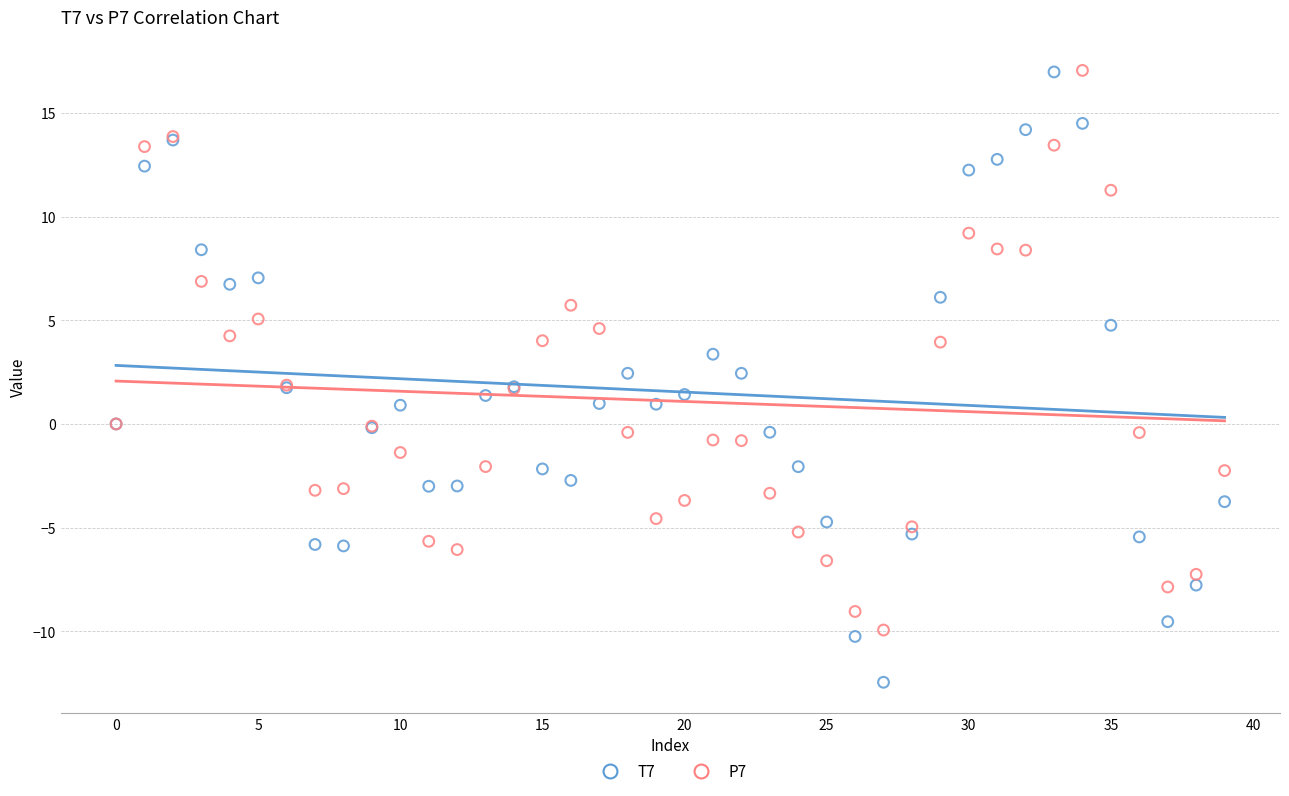

Which series has the largest Y range (max minus min)?

T7